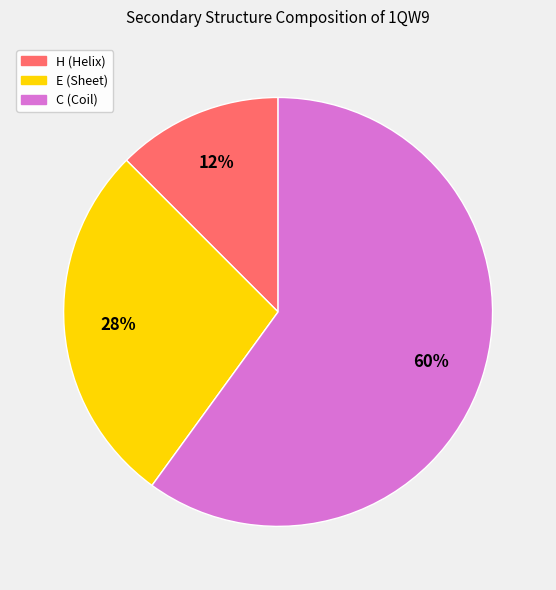

Is there a majority slice in this chart?

Yes